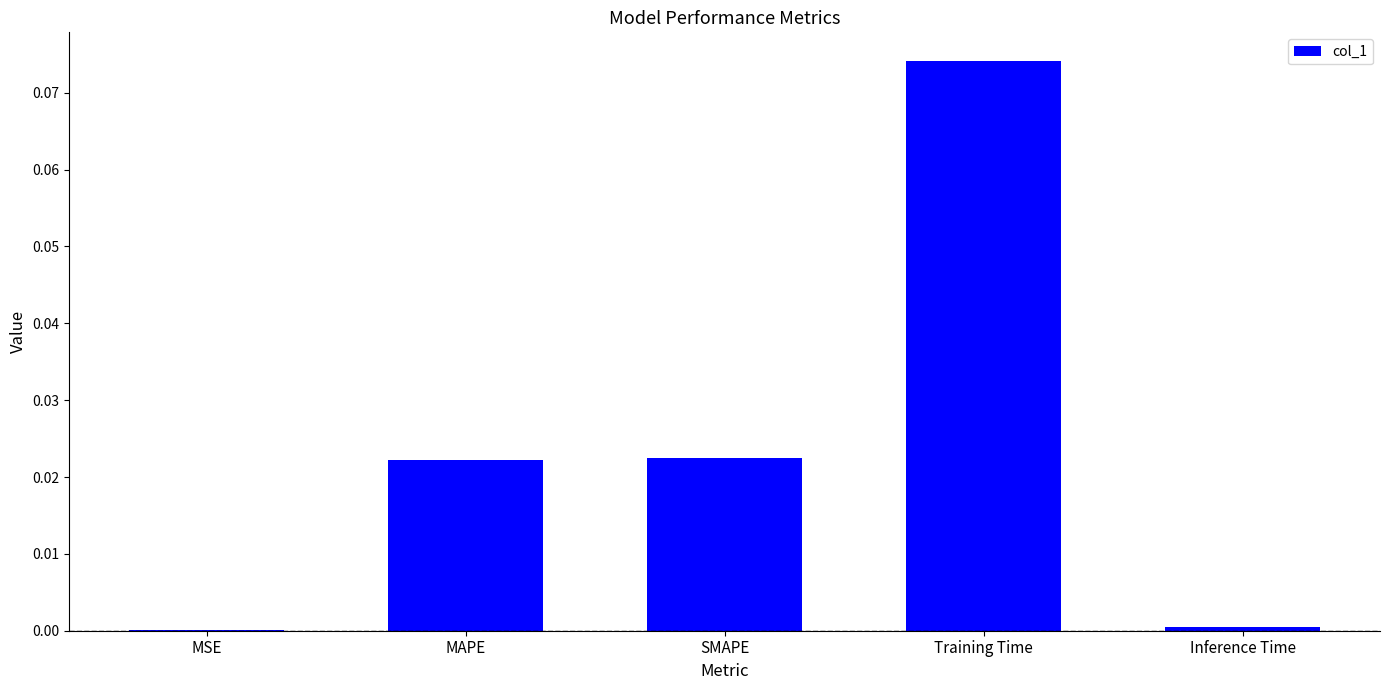

The chart shows a value of 0.0 at Inference Time. True or false?

True